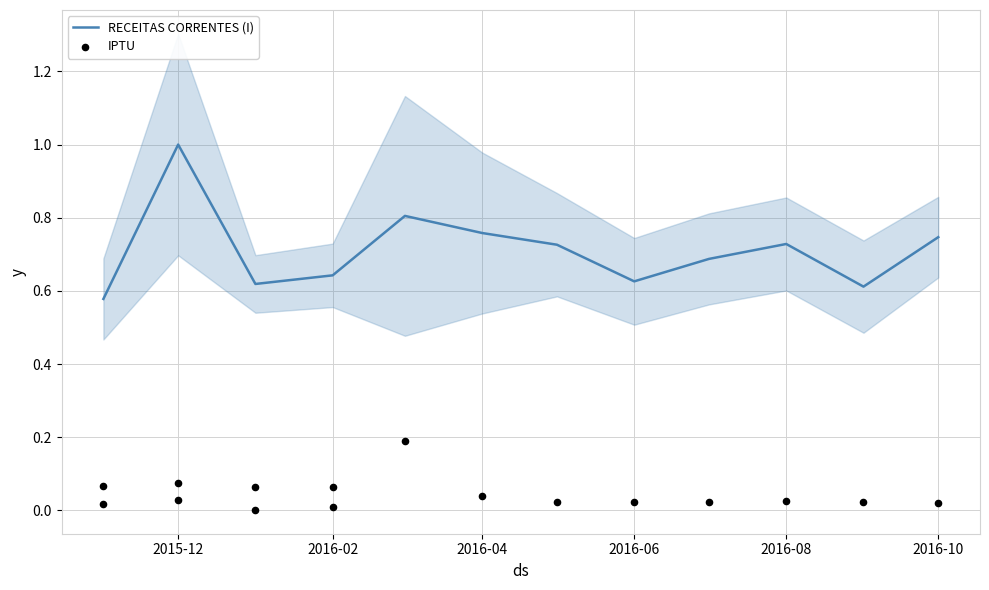

What are all the series names shown in the legend?

RECEITAS CORRENTES (I), IPTU